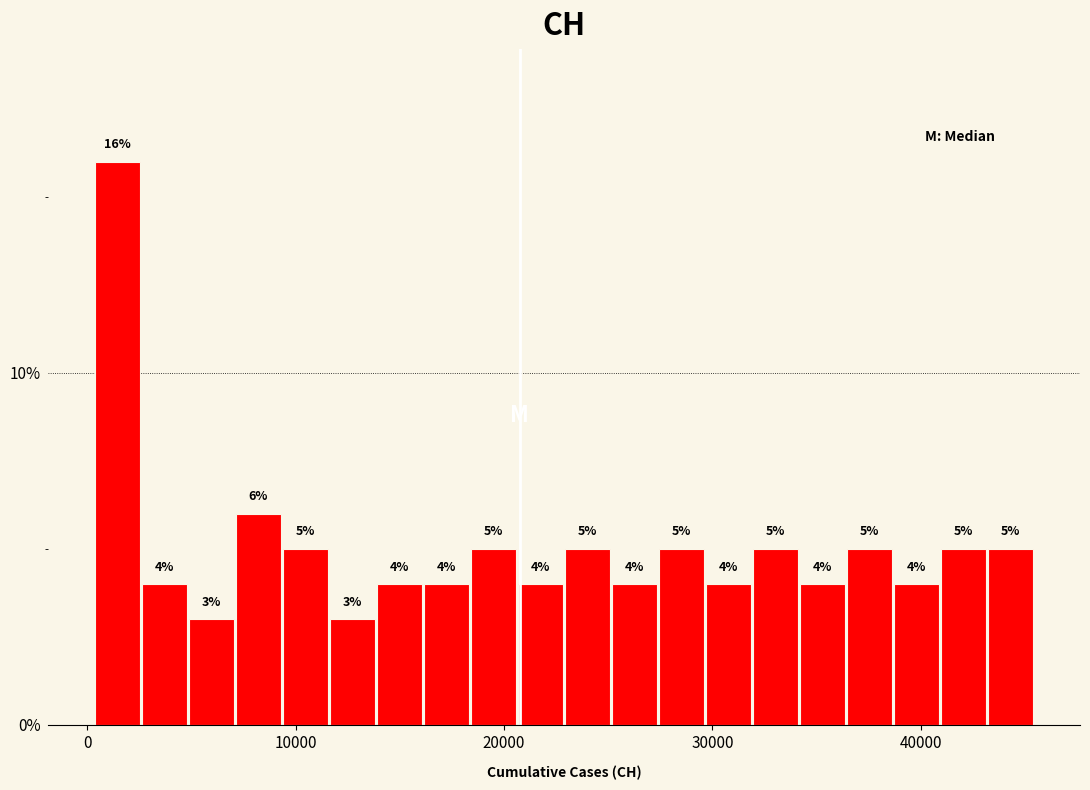

Read against the x-axis, roughly where is the centre of the tallest bar?

1000